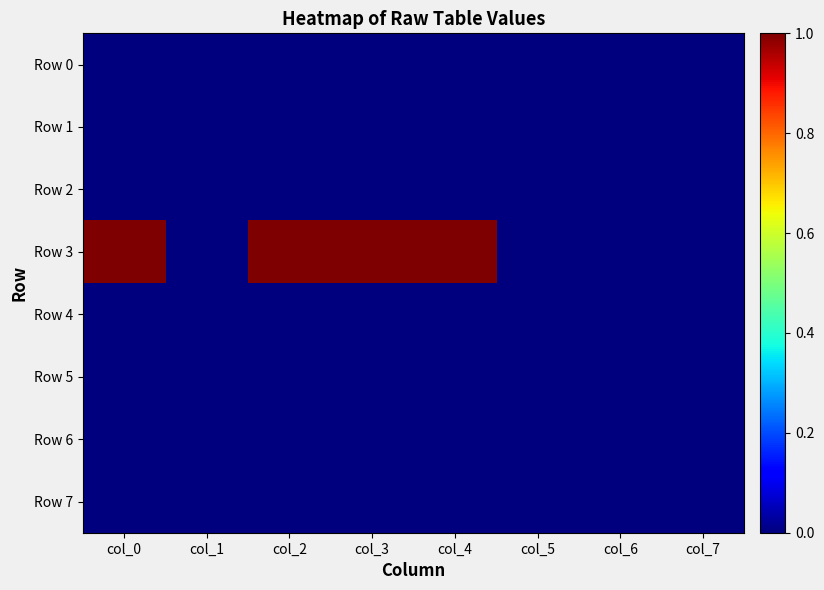

Between col_0 and col_6, which is larger?

col_0